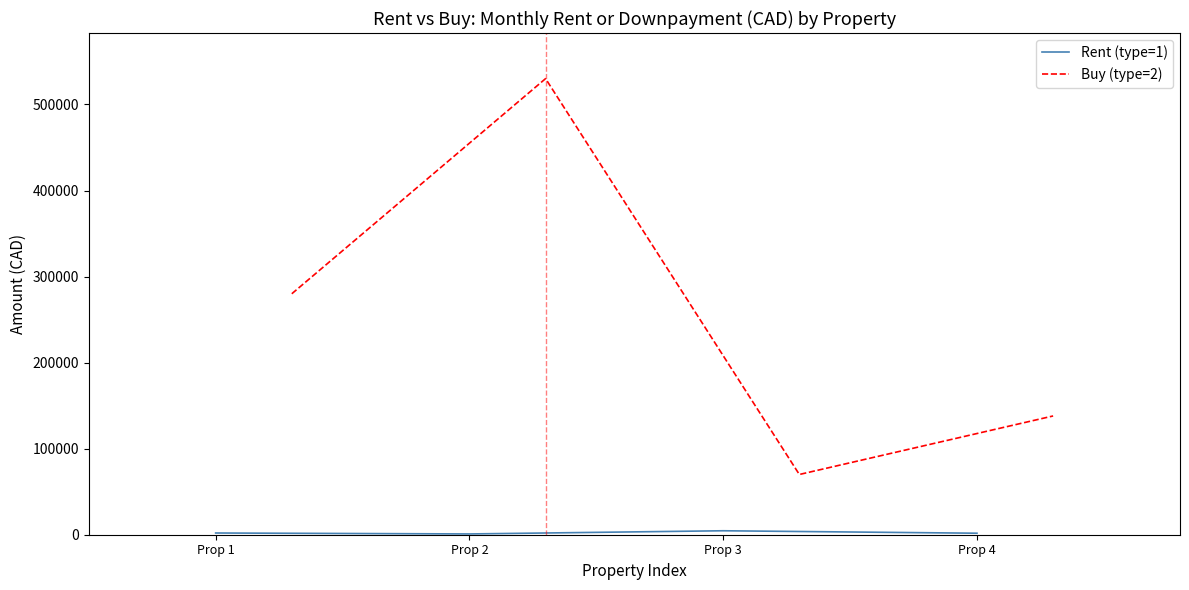

What is the difference between the maximum and second lowest values in the Rent (type=1) series?

2850